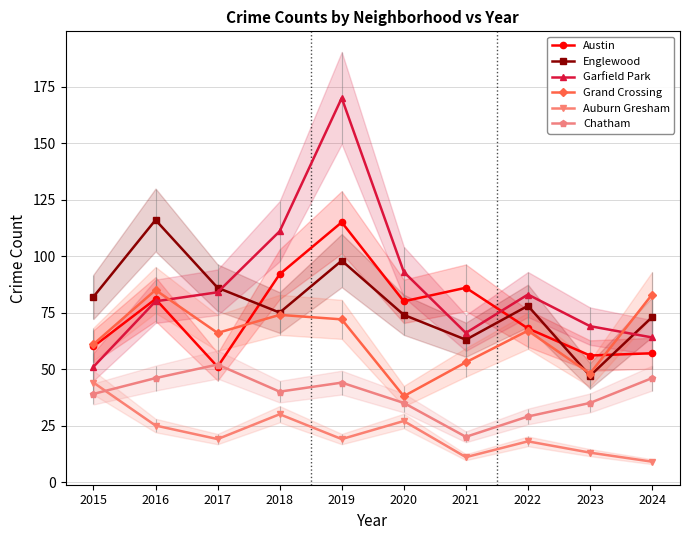

True or false: Austin and Auburn Gresham cross at least once.

False